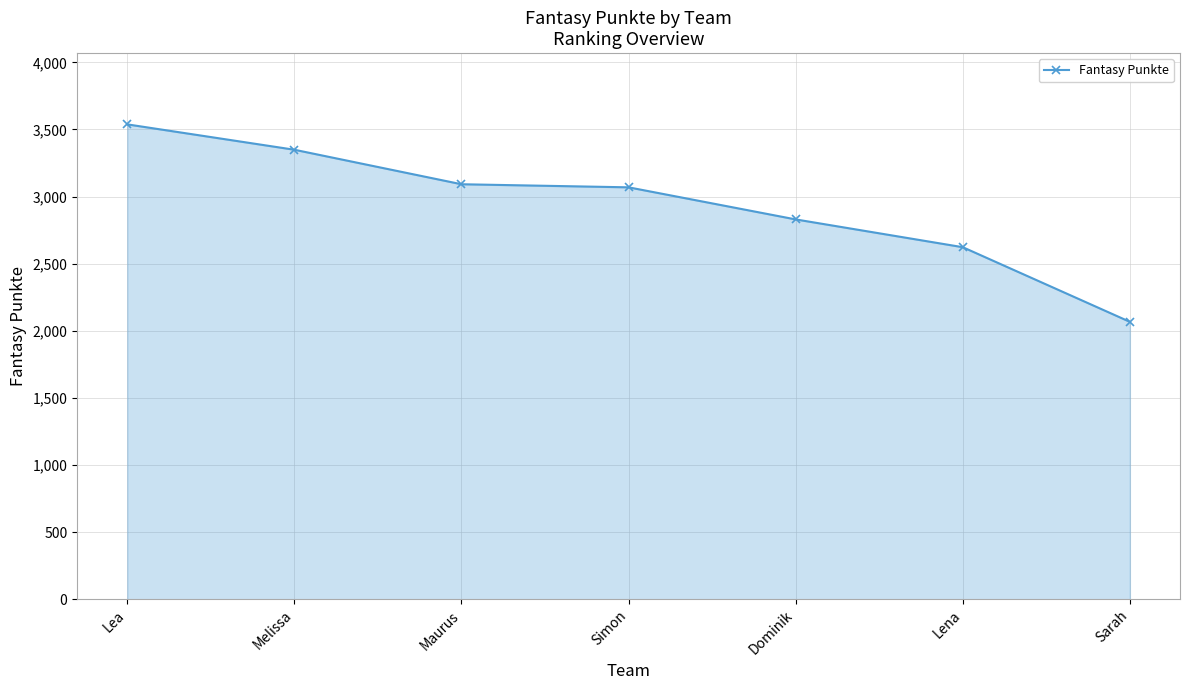

Count the values in the range 2623 to 3349.

5